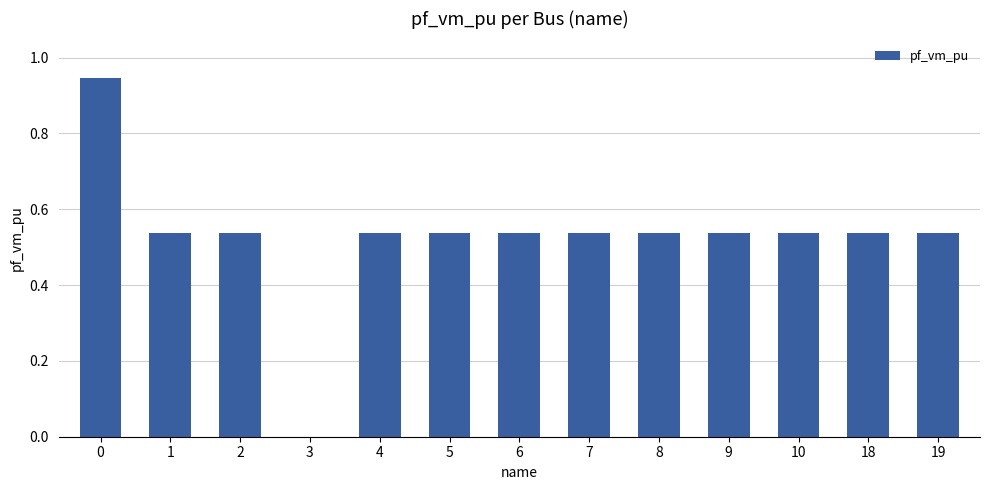

What is the sum of all values?

6.9